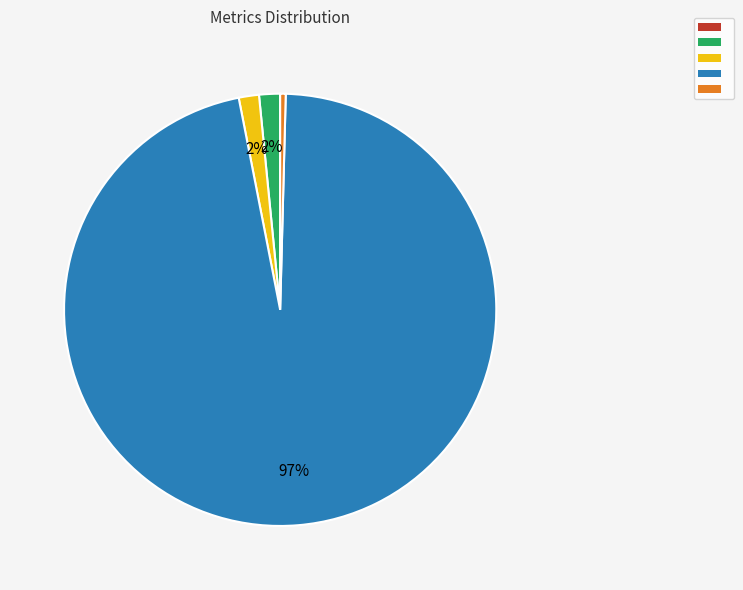

Does any single category account for the majority?

Yes